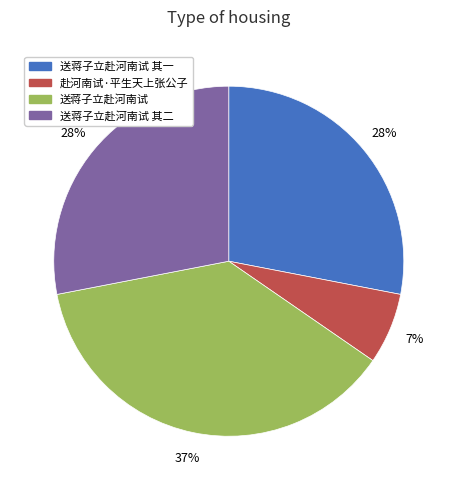

Does any single category account for the majority?

No